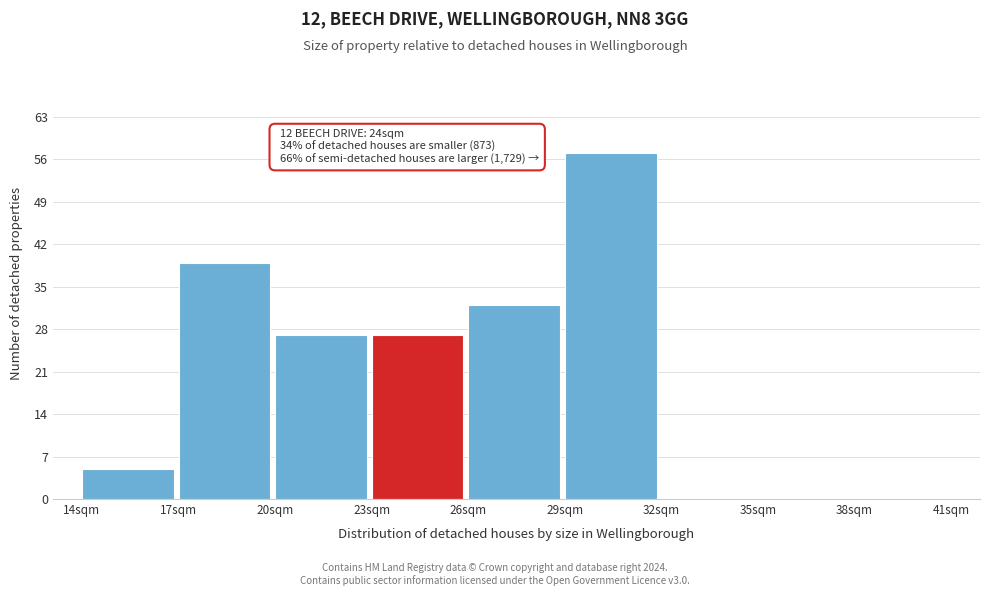

Over which range of the x-axis is the bar tallest?

29 to 32